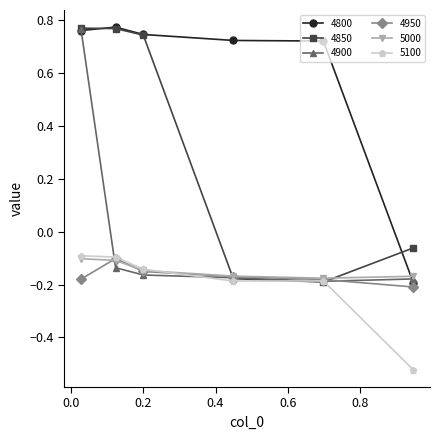

At how many categories does at least one series exceed 0?

5